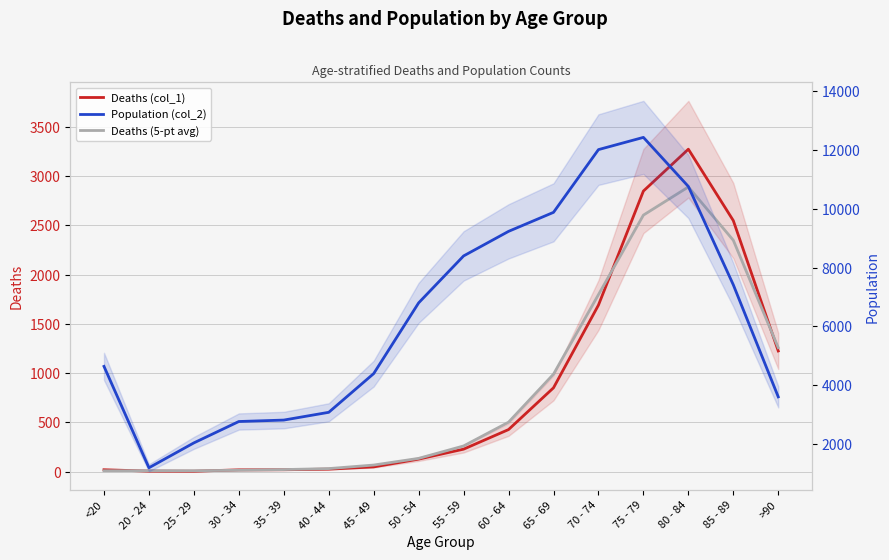

What is the value of the Population (col_2) point at the 7th from the left?

4396.0